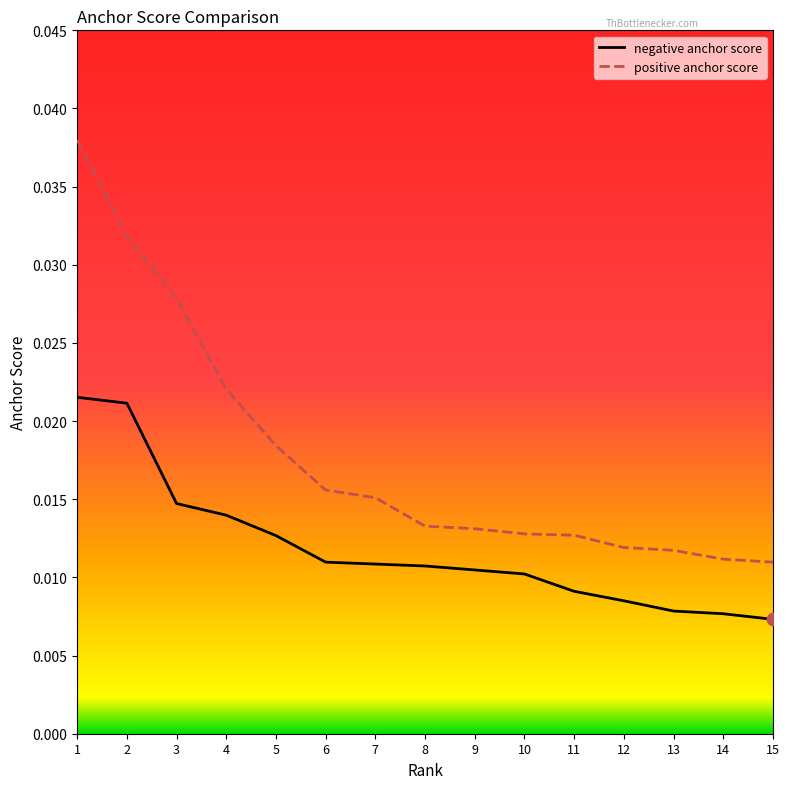

At which category is the sum across all series the highest?

1